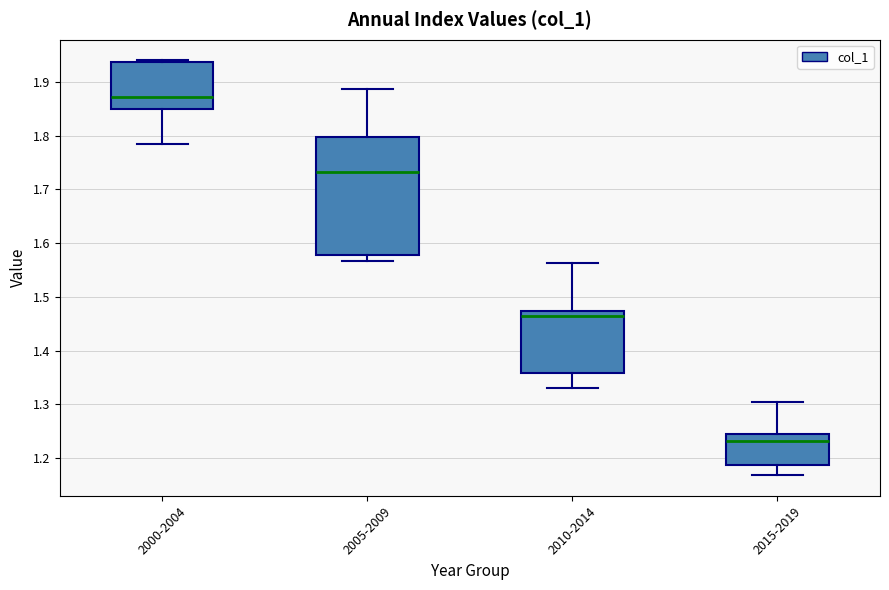

Reading left to right, transcribe this box plot: for each box, give where its median line is, the range the box spans, and where its two whiskers end, as read against the y-axis. The values are not printed on the chart, so give them approximately, as read against the axis.

2000-2004: median 1.87, box 1.85 to 1.94, whiskers 1.79 to 1.94
2005-2009: median 1.73, box 1.58 to 1.80, whiskers 1.57 to 1.89
2010-2014: median 1.46, box 1.36 to 1.47, whiskers 1.33 to 1.56
2015-2019: median 1.23, box 1.19 to 1.25, whiskers 1.17 to 1.30